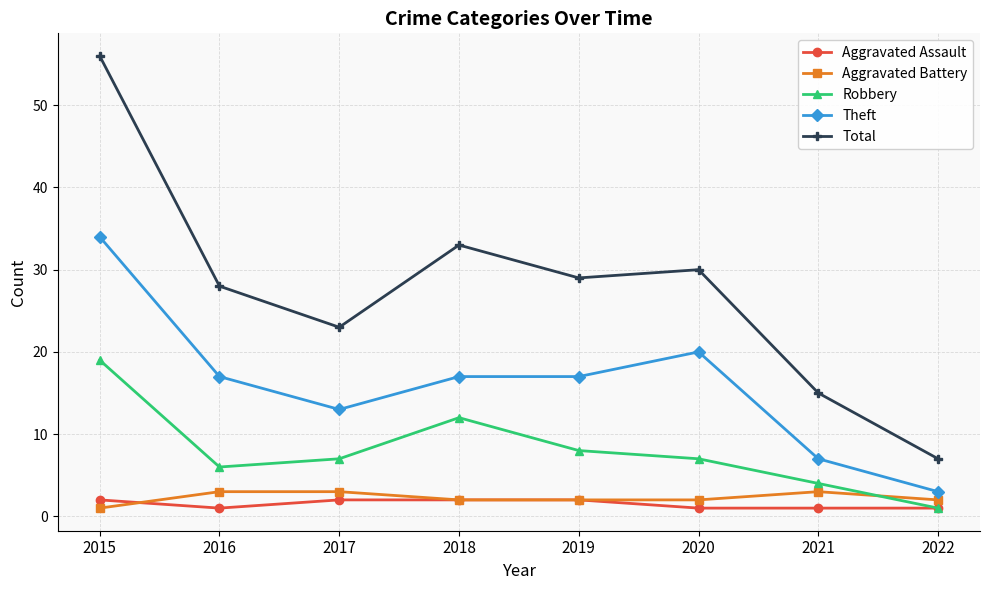

What is the value of the Aggravated Assault point at the 4th from the left?

2